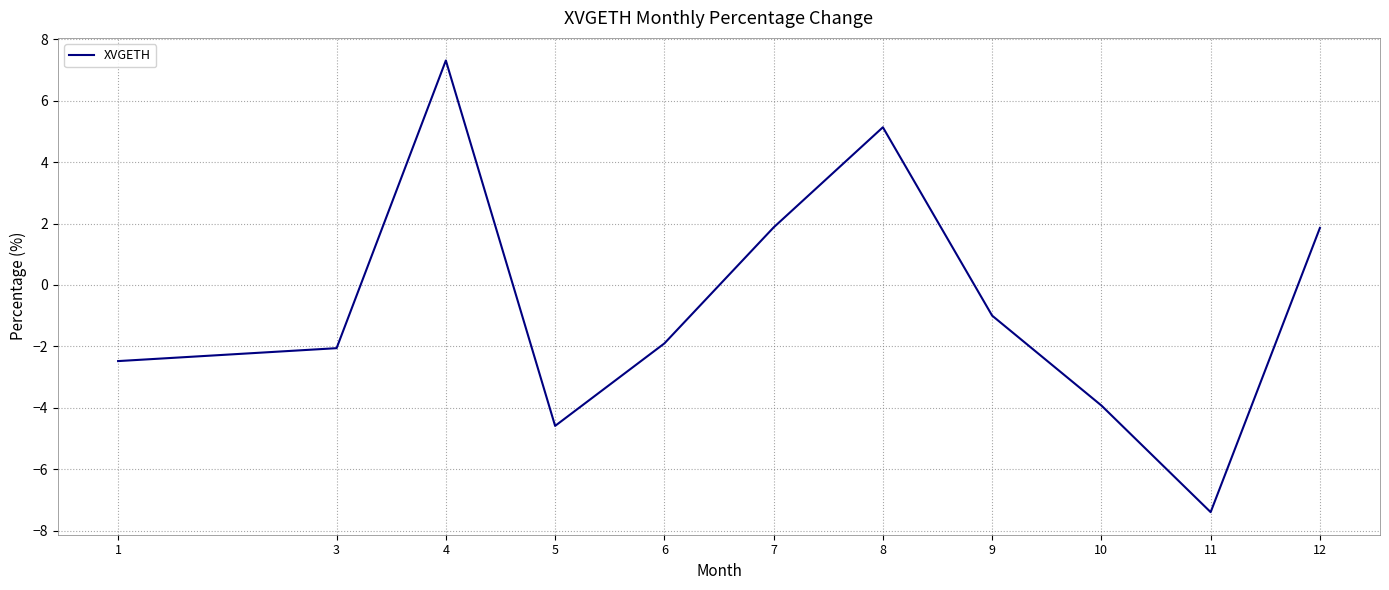

How many categories are shown in the chart?

11